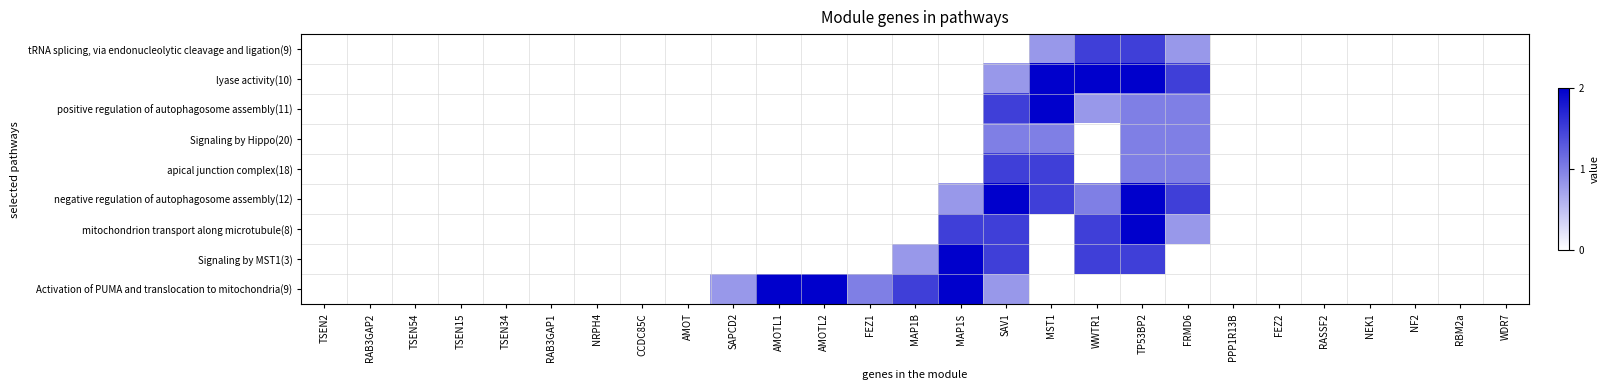

List the series in order of their peak value, lowest first.

Signaling by Hippo(20), tRNA splicing, via endonucleolytic cleavage and ligation(9), apical junction complex(18), lyase activity(10), positive regulation of autophagosome assembly(11), negative regulation of autophagosome assembly(12), mitochondrion transport along microtubule(8), Signaling by MST1(3), Activation of PUMA and translocation to mitochondria(9)